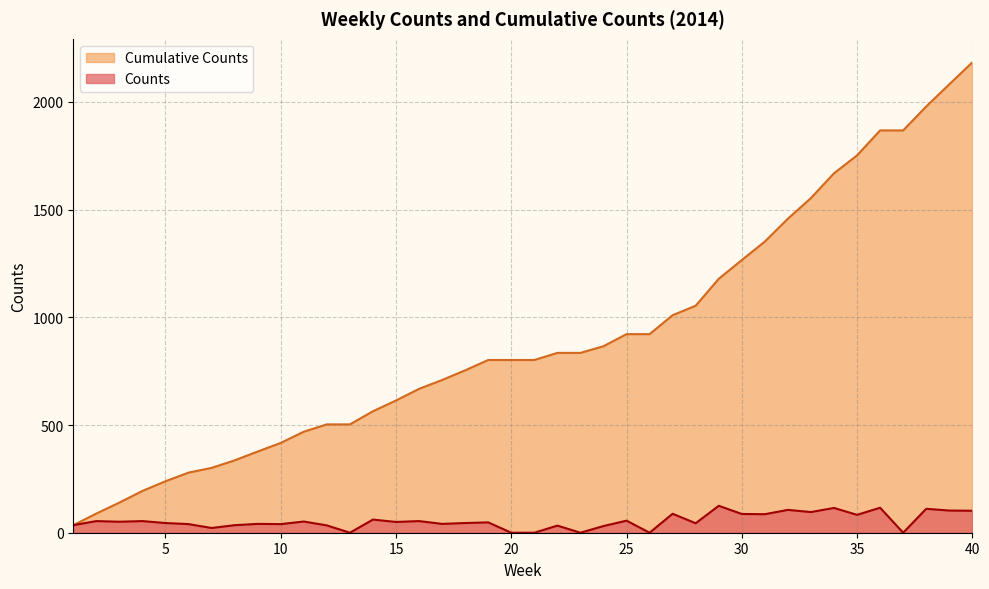

Rank the series by their maximum value, from highest to lowest.

Cumulative Counts, Counts